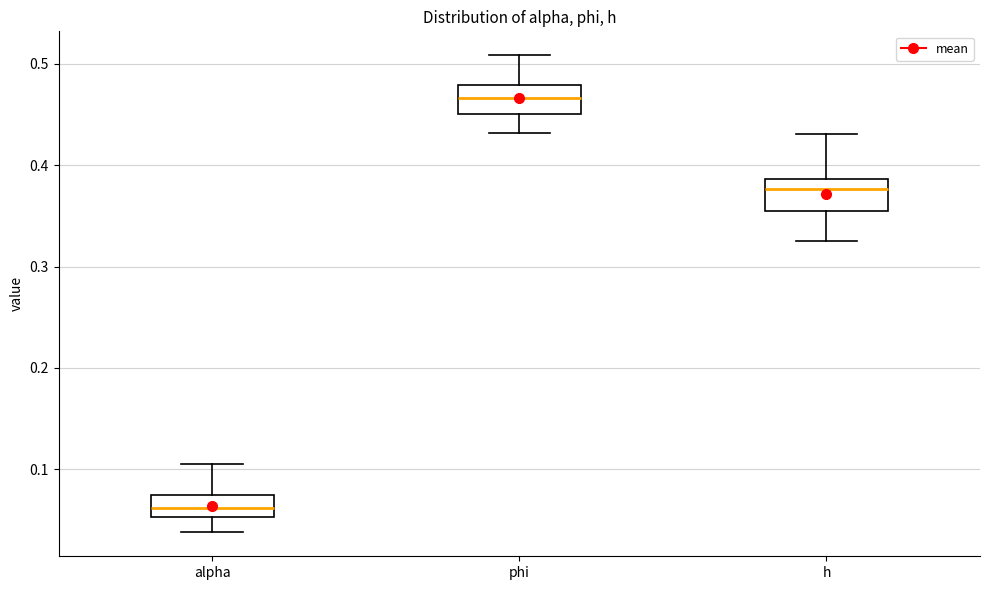

Where does the median line of the box for alpha sit on the y-axis? The values are not printed on the chart, so give them approximately, as read against the axis.

0.06